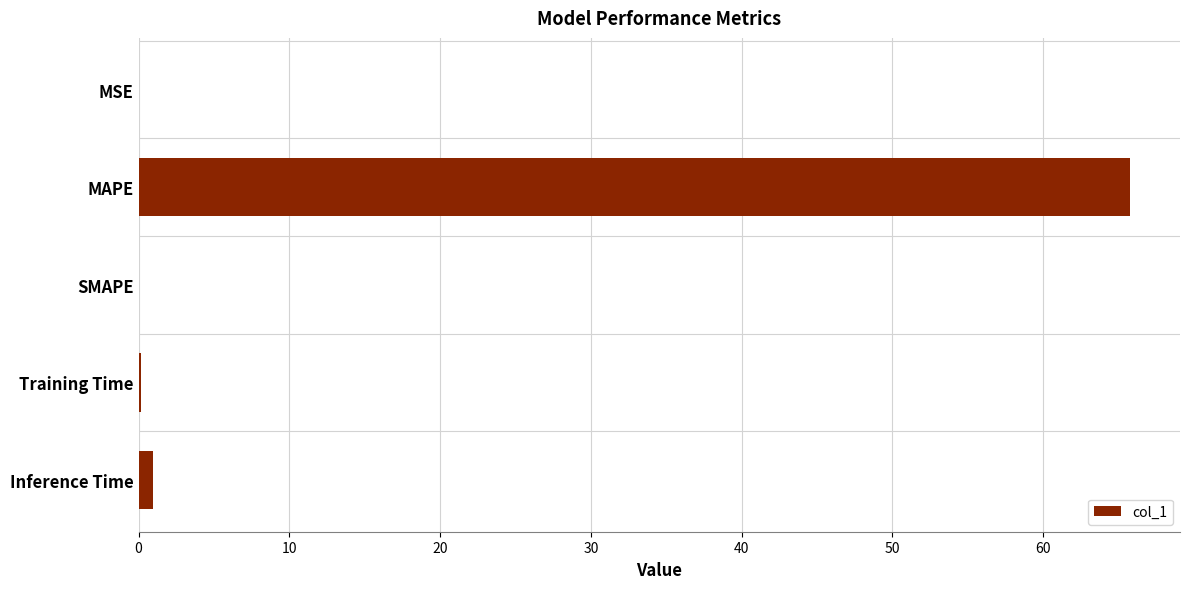

The value at SMAPE is 34.2. True or false?

False